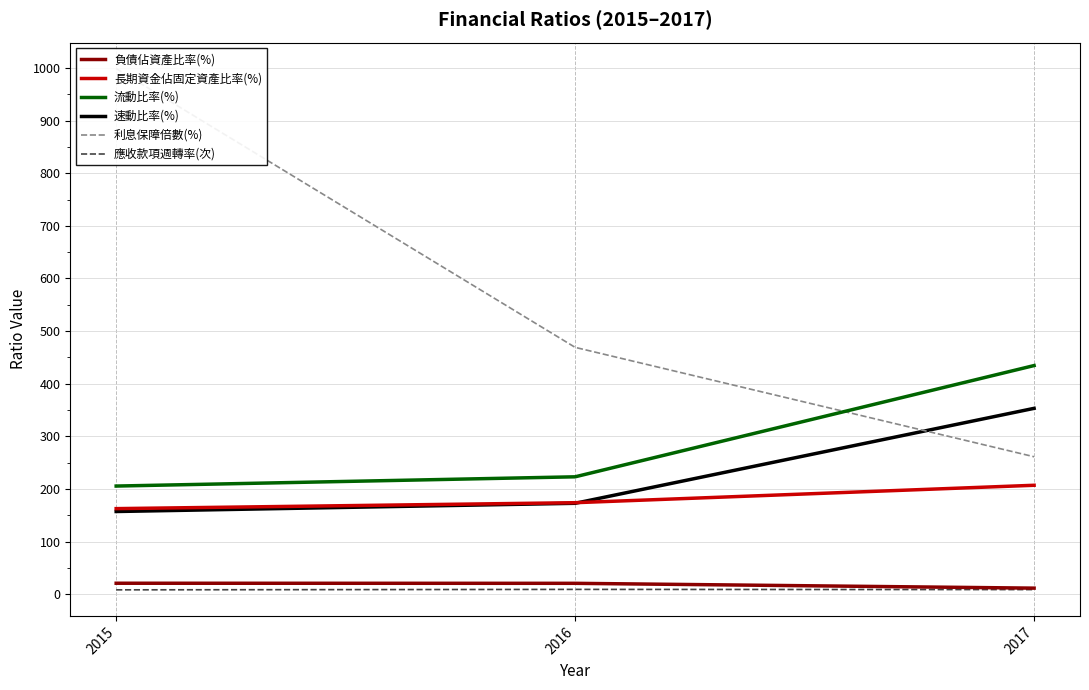

Where is 速動比率(%) nearest to the value 255?

2016